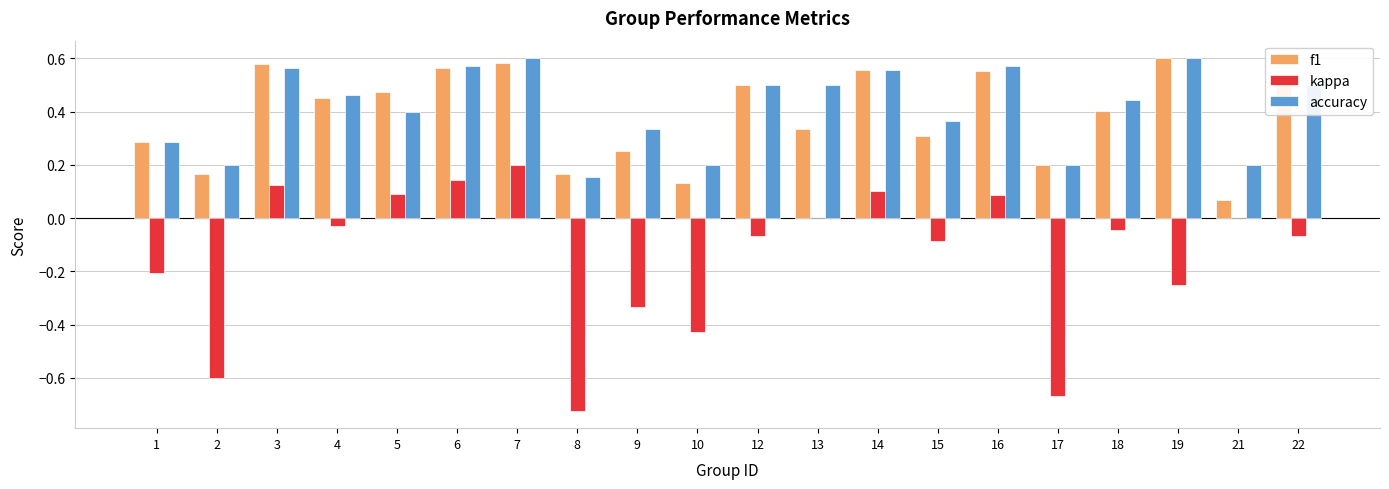

What is the sum of all accuracy values?

8.2